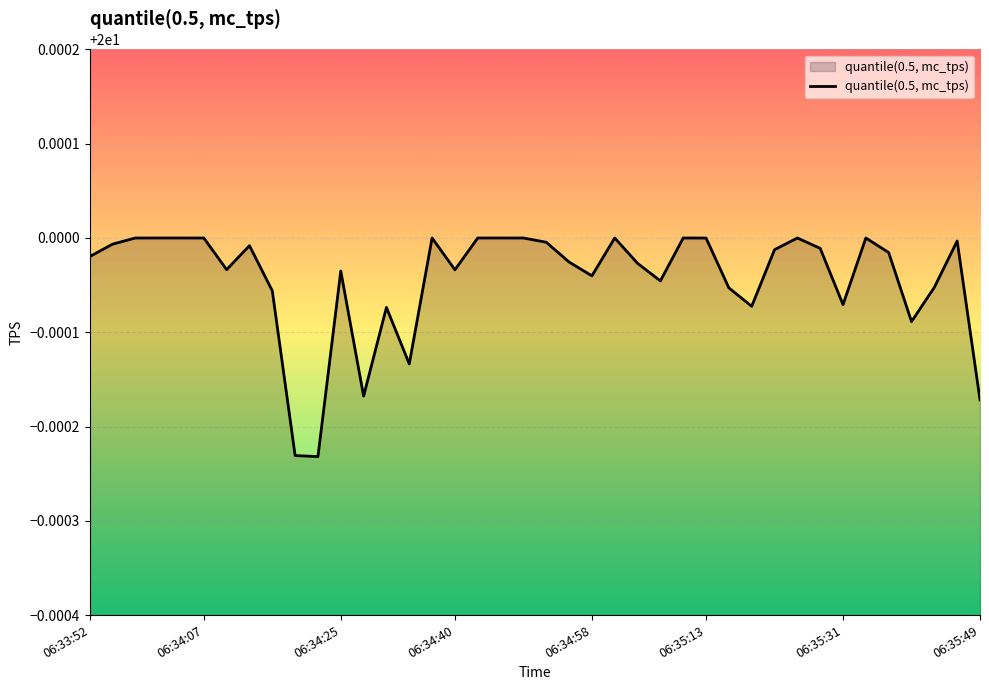

What is the average value?

20.0